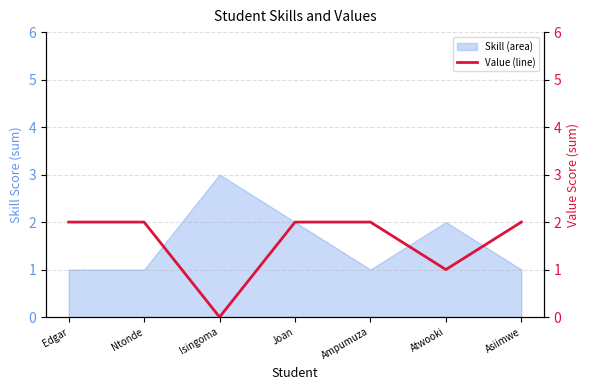

Where is the data nearest to the value 1?

Atwooki